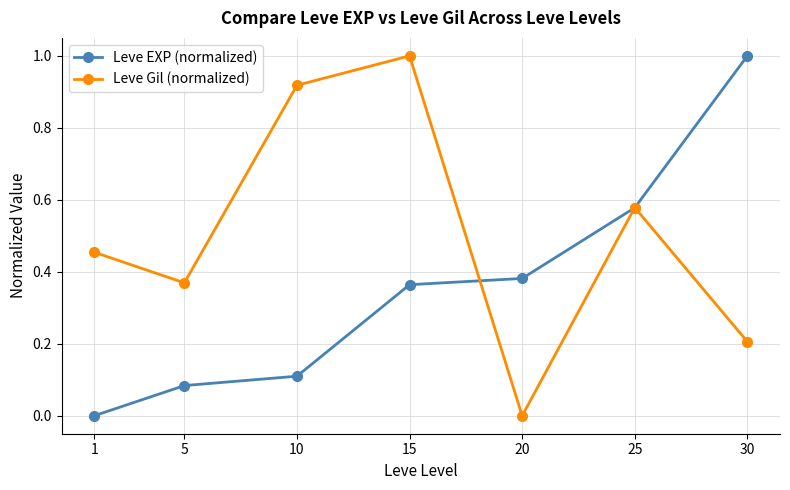

The Leve EXP (normalized) series shows 0.1 at 20. True or false?

False